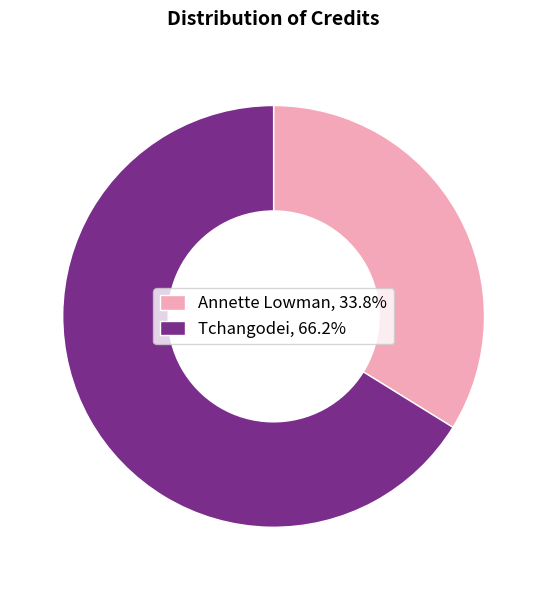

True or false: Annette Lowman accounts for 34% of the total.

True